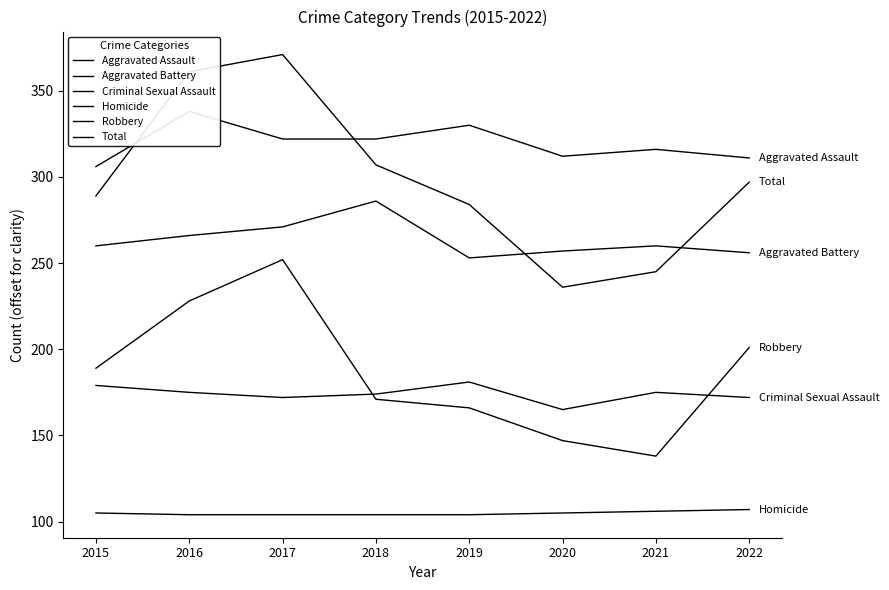

How many values in the Homicide series are below 105?

4